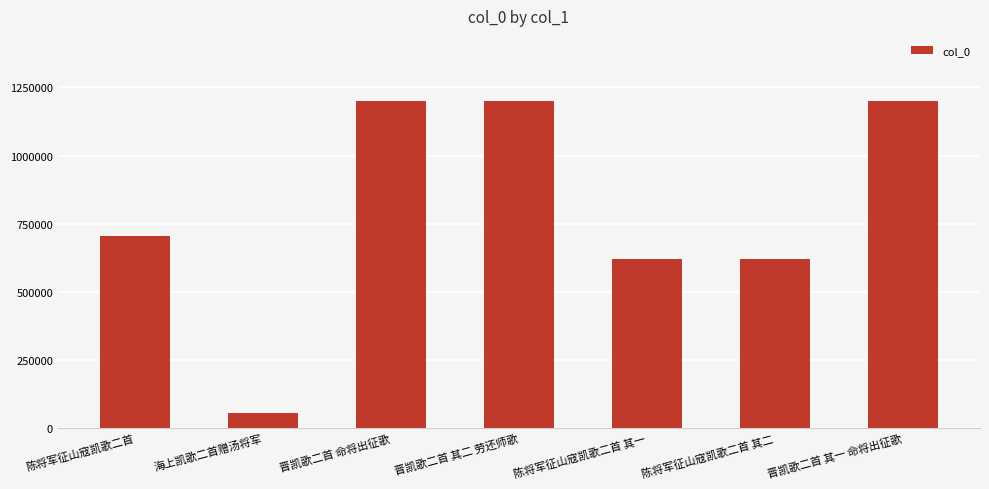

What value does the data have at 海上凯歌二首赠汤将军?

56184